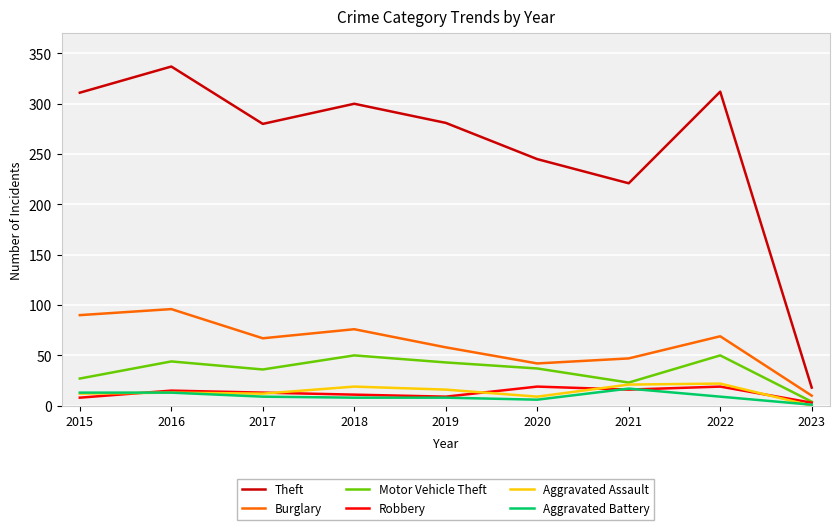

What is the minimum value for Burglary?

10